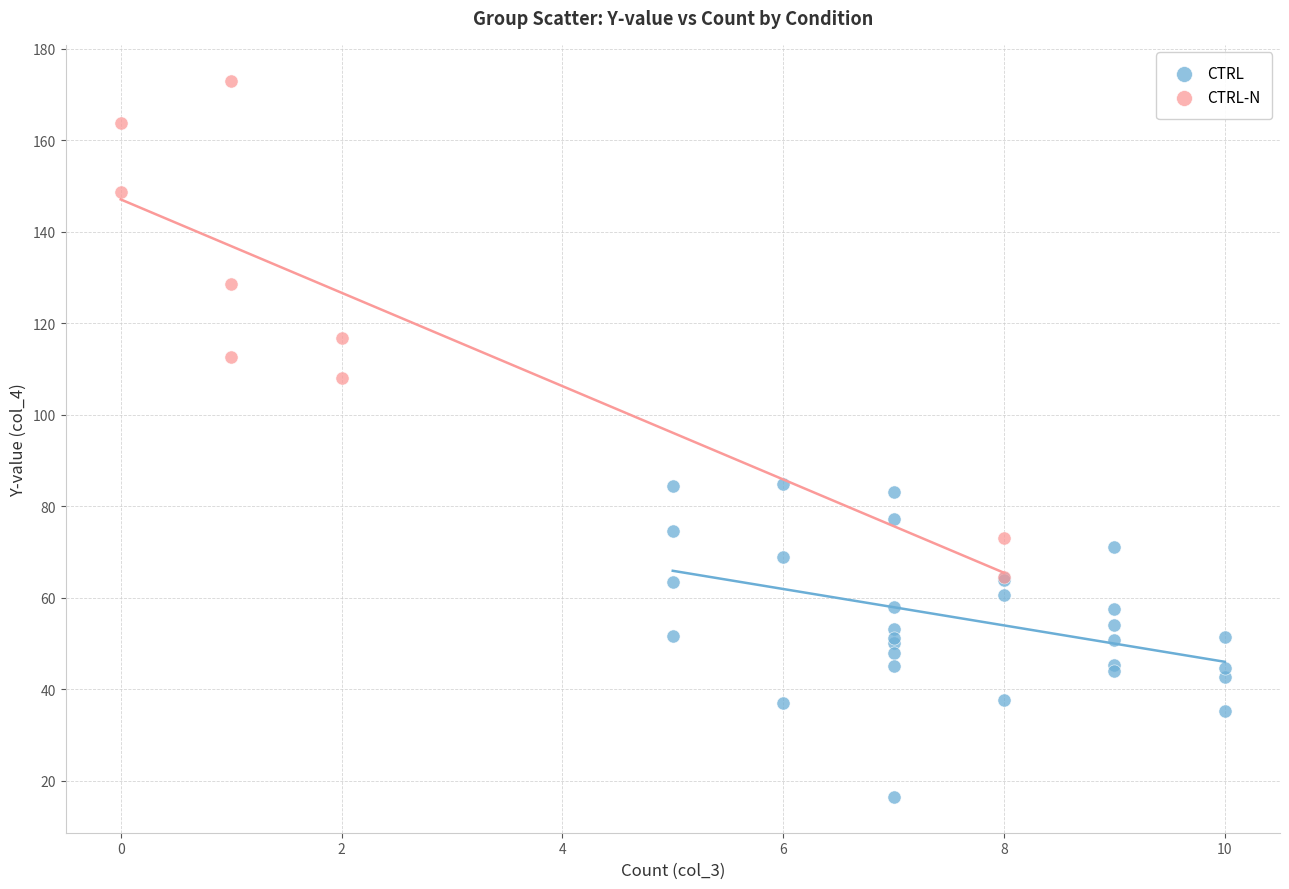

Which series has the widest spread of Y values?

CTRL-N